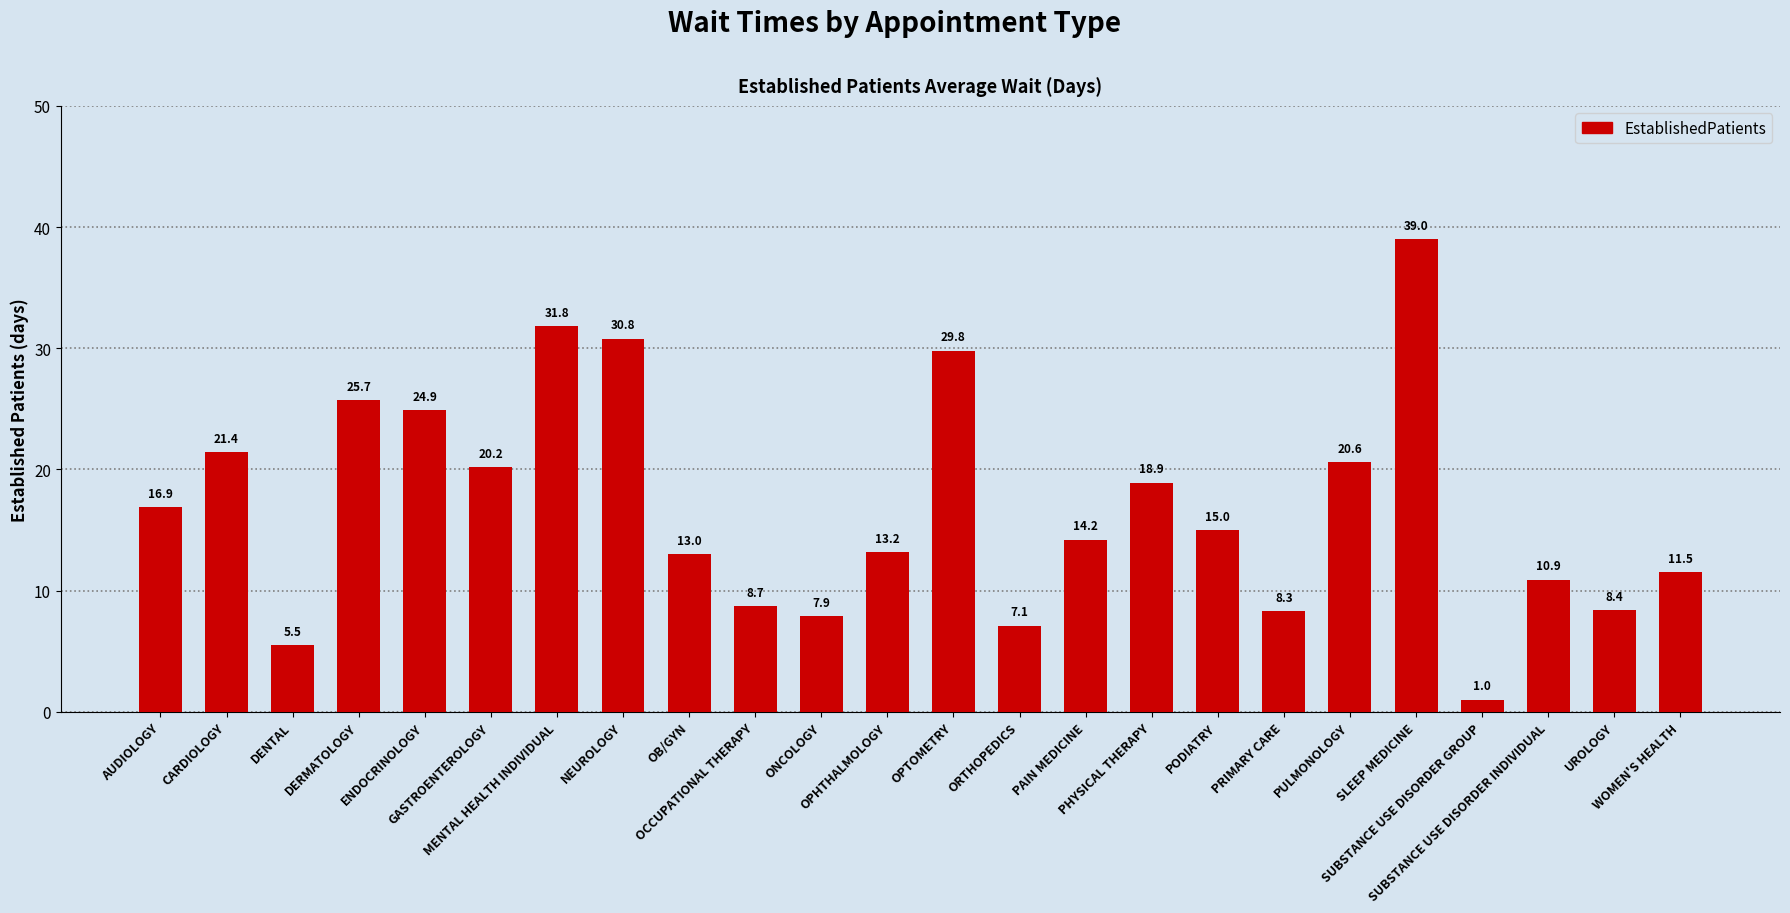

At which label is the value closest to 20?

GASTROENTEROLOGY